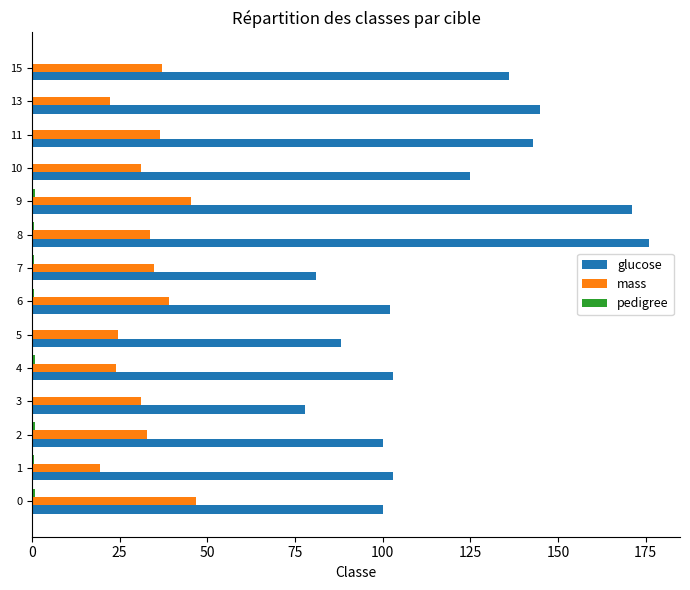

Between 9 and 13, which series saw the biggest shift?

glucose